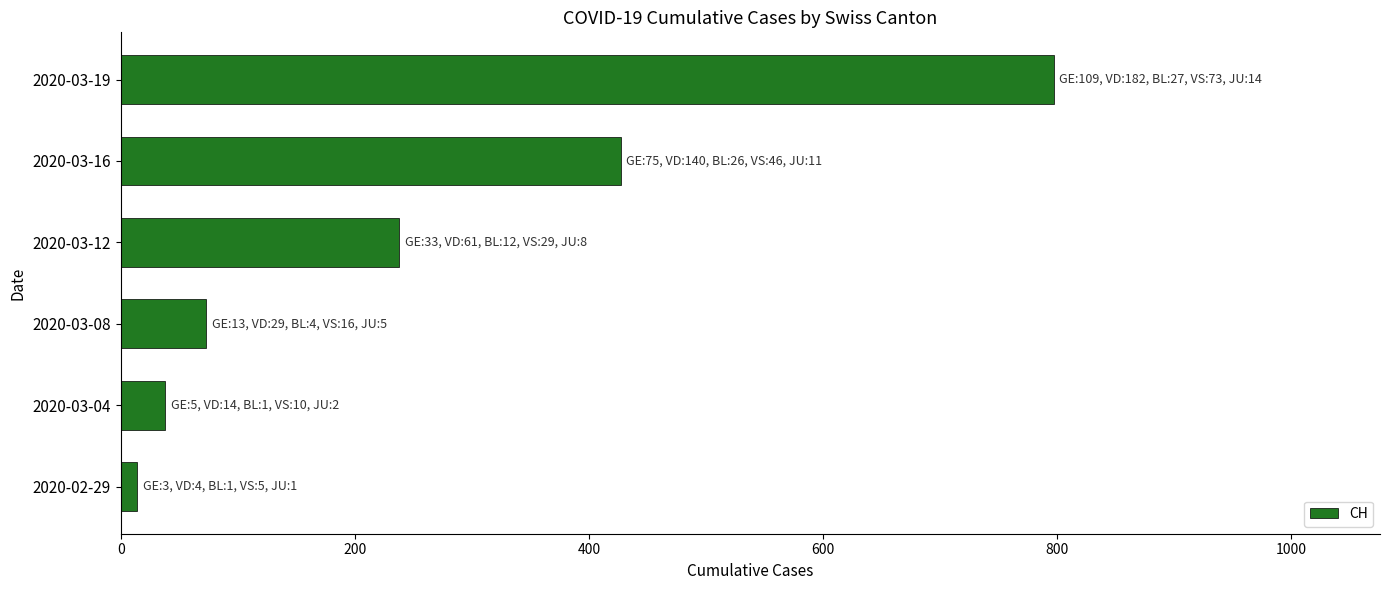

How many bars are there in total?

6